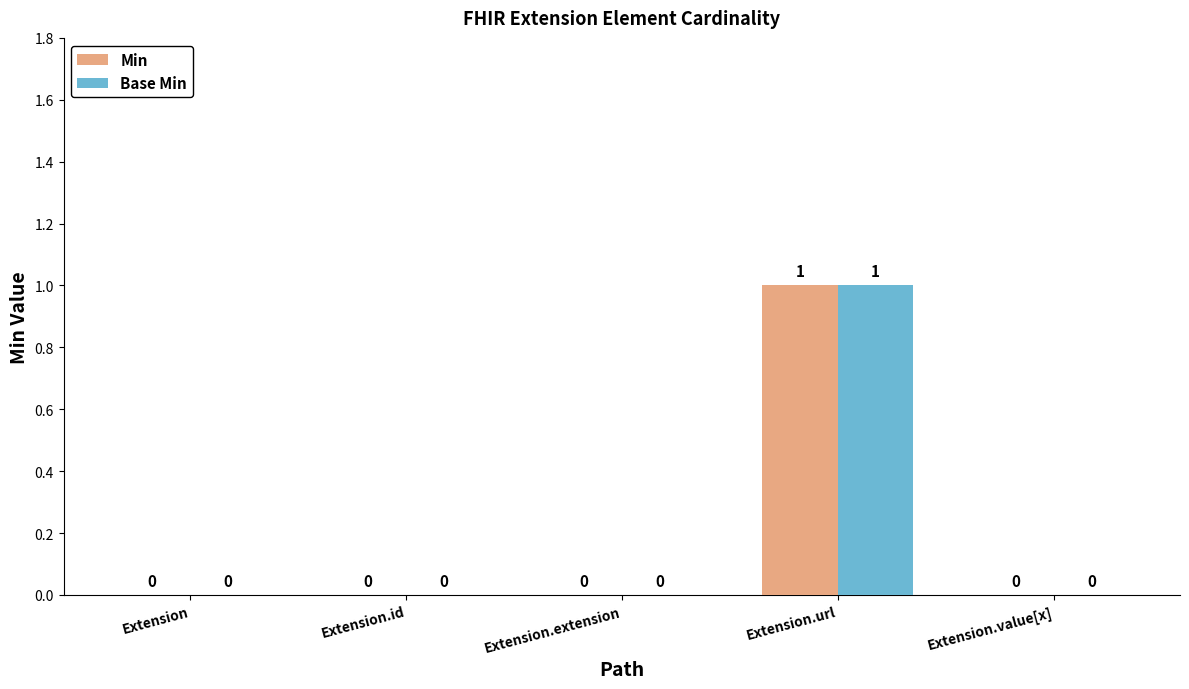

Which category has the highest value in the Min series?

Extension.url